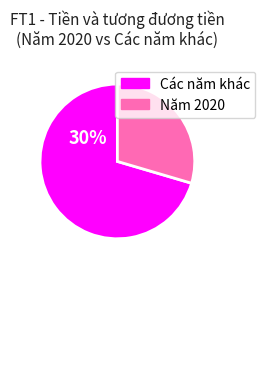

How many segments does this pie chart have?

2